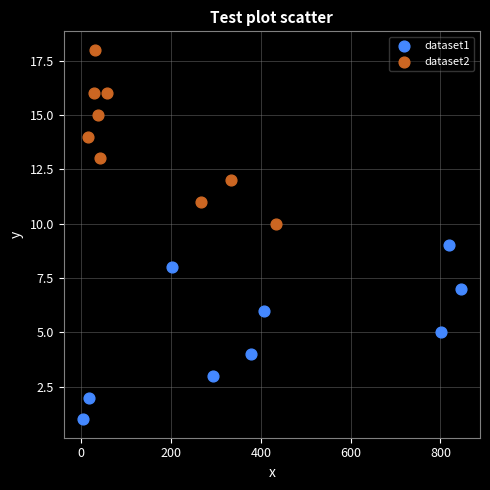

Which series reaches the maximum Y coordinate?

dataset2